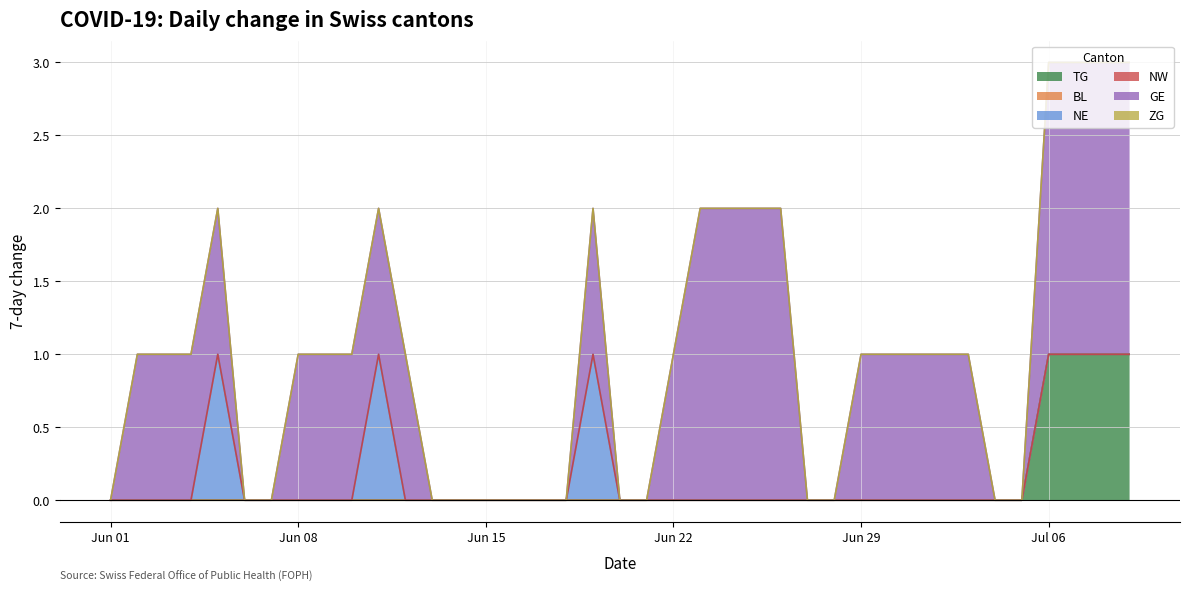

Does the chart display data point markers on the line(s)?

No